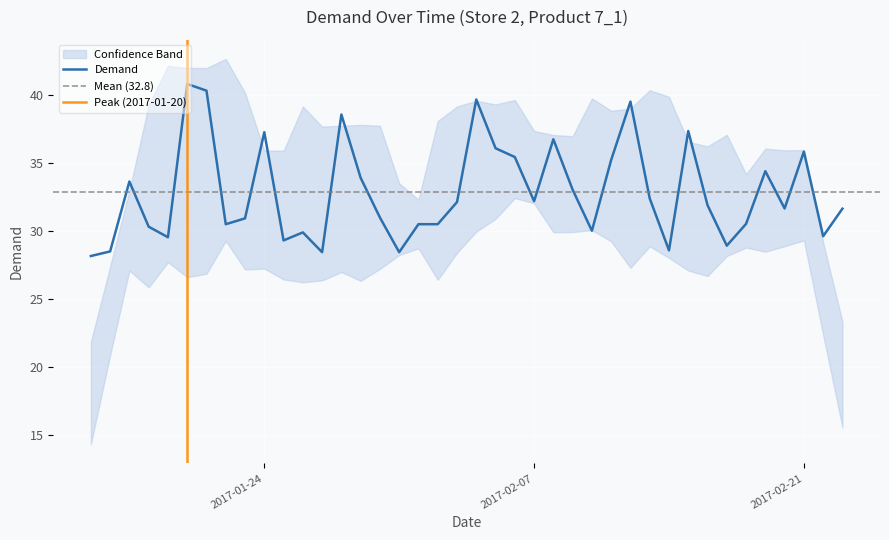

Reading left to right, list all the values displayed in this chart.

2017-01-15=28.1	2017-01-16=28.5	2017-01-17=33.6	2017-01-18=30.3	2017-01-19=29.5	2017-01-20=40.8	2017-01-21=40.3	2017-01-22=30.5	2017-01-23=30.9	2017-01-24=37.3	2017-01-25=29.3	2017-01-26=29.9	2017-01-27=28.4	2017-01-28=38.6	2017-01-29=33.9	2017-01-30=31.0	2017-01-31=28.4	2017-02-01=30.5	2017-02-02=30.5	2017-02-03=32.1	2017-02-04=39.7	2017-02-05=36.1	2017-02-06=35.4	2017-02-07=32.2	2017-02-08=36.7	2017-02-09=33.0	2017-02-10=30.0	2017-02-11=35.2	2017-02-12=39.5	2017-02-13=32.4	2017-02-14=28.6	2017-02-15=37.3	2017-02-16=31.9	2017-02-17=28.9	2017-02-18=30.5	2017-02-19=34.4	2017-02-20=31.6	2017-02-21=35.8	2017-02-22=29.6	2017-02-23=31.6